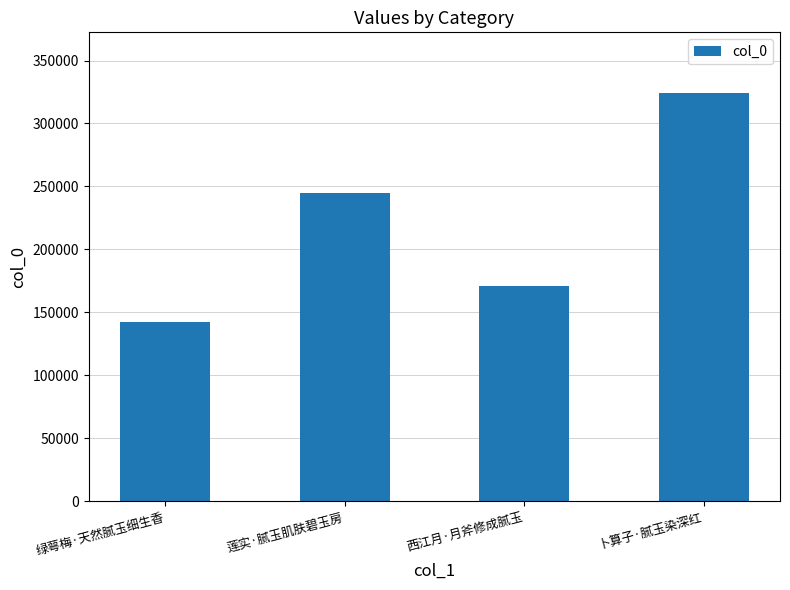

Which label corresponds to the smallest value in the chart?

绿萼梅·天然腻玉细生香